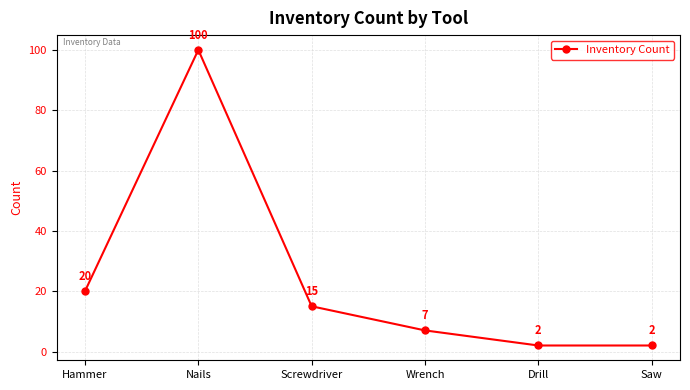

True or false: the data shows 20 at Hammer.

True